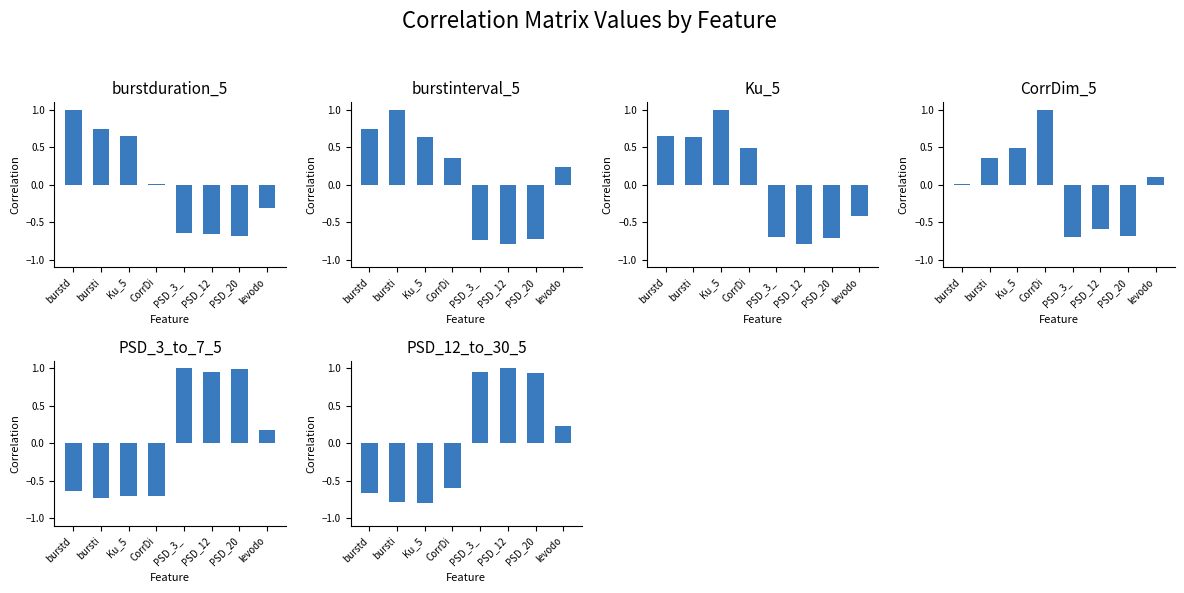

At burstd, list the series in order from largest to smallest.

burstduration_5, burstinterval_5, Ku_5, CorrDim_5, PSD_3_to_7_5, PSD_12_to_30_5